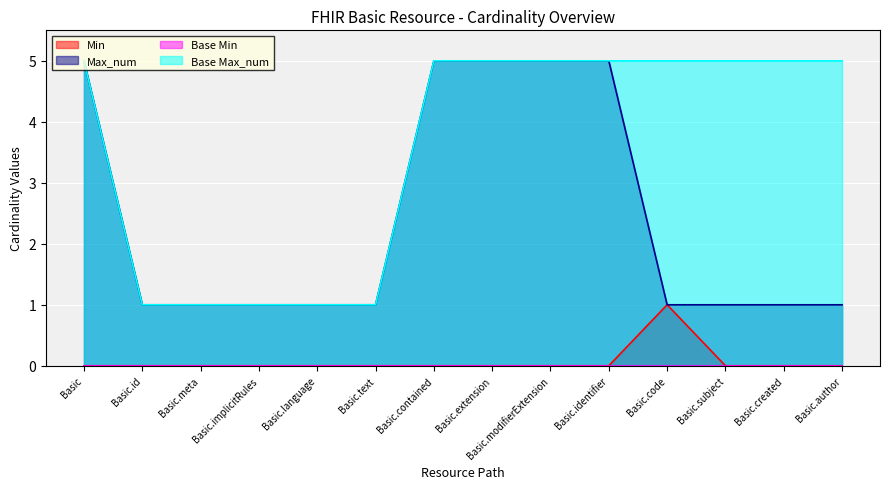

What is the label of the 2nd point from the right?

Basic.created